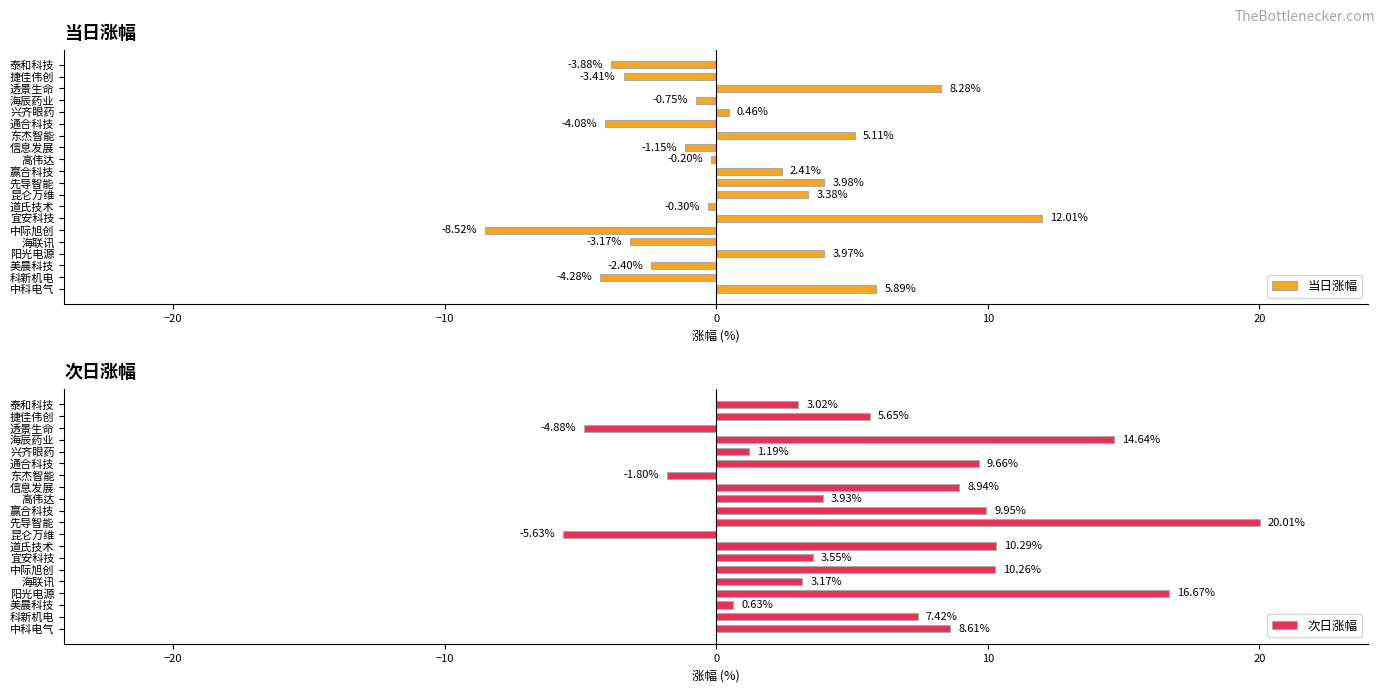

Which series has the widest spread of values?

次日涨幅